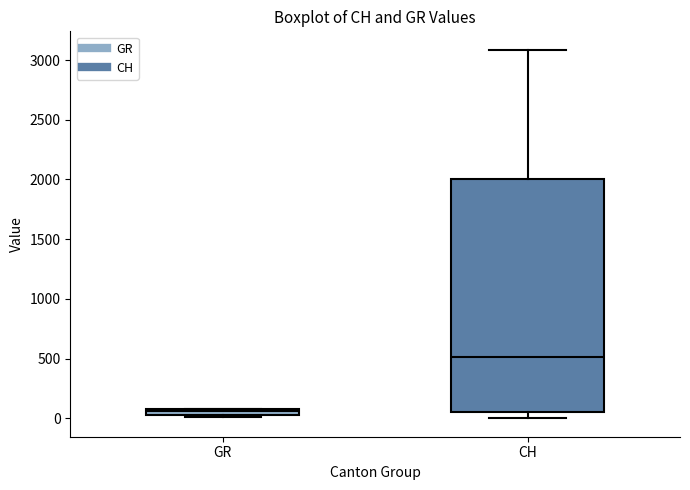

Which box's median line is the lowest?

GR